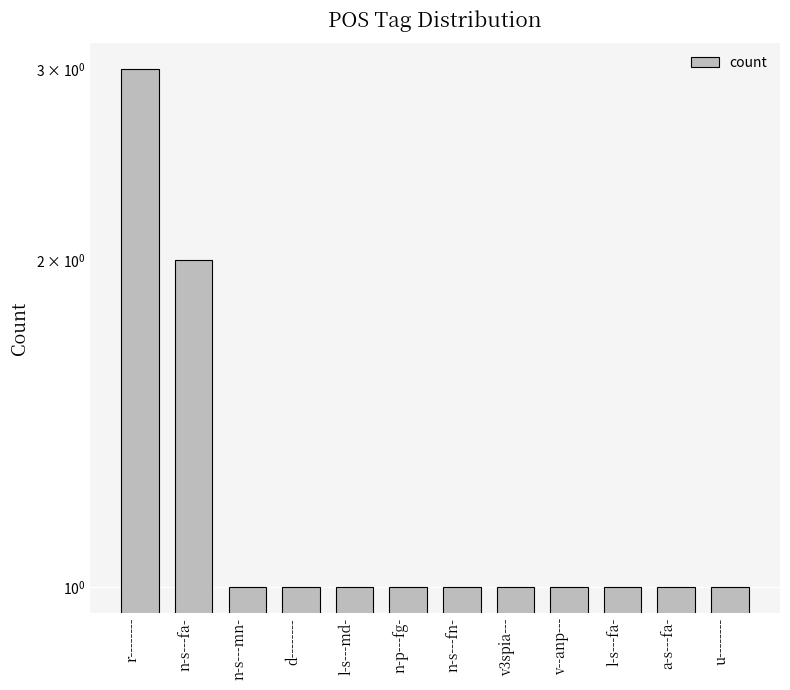

At which label is the value closest to 2?

n-s---fa-